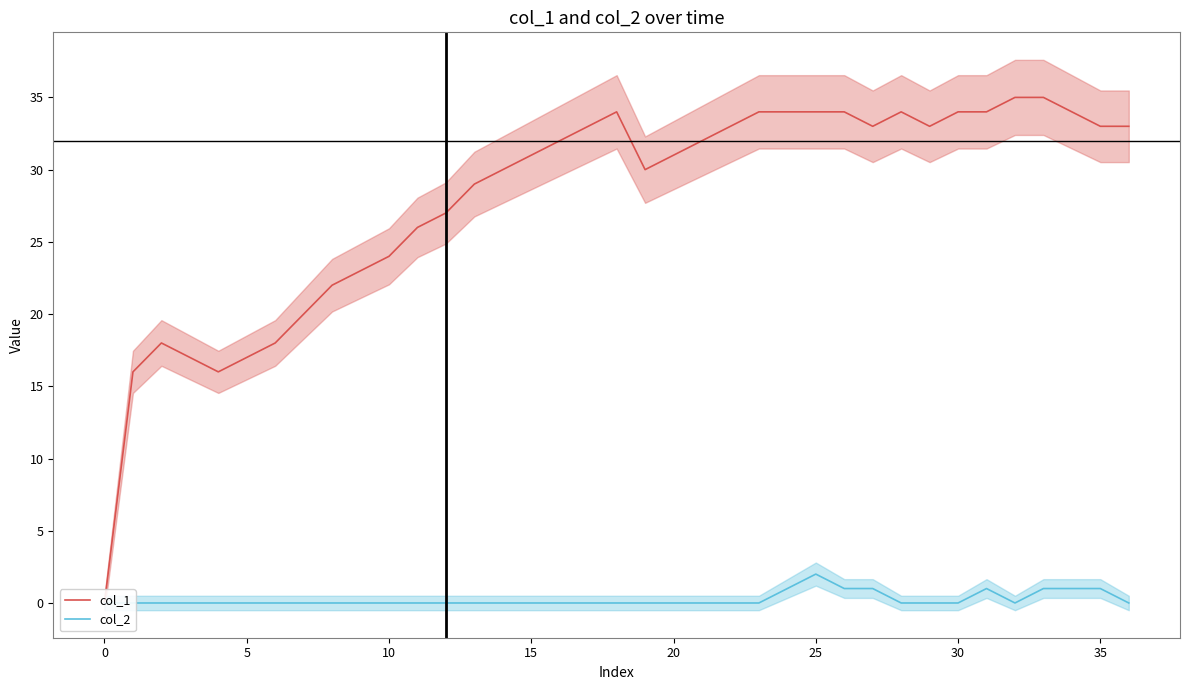

Is it true that col_2 equals 1 at 19?

False